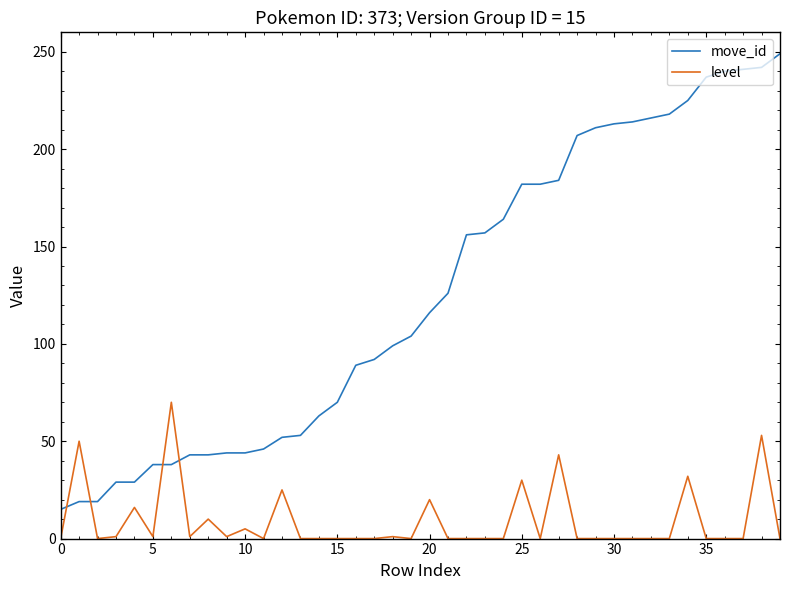

What is the maximum value for level?

70